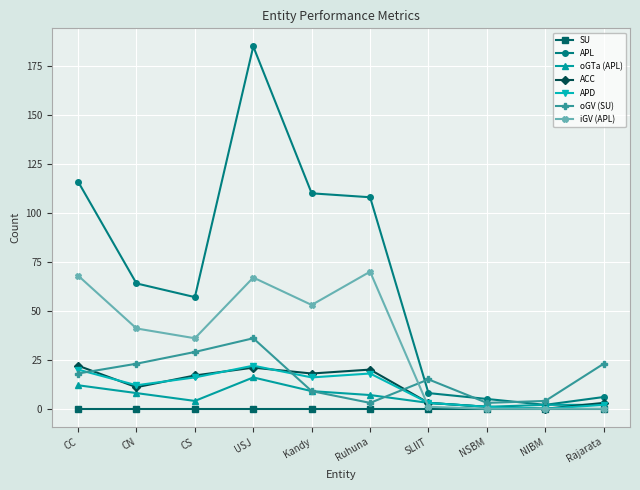

What is the difference between the maximum and minimum values in the oGV (SU) series?

33